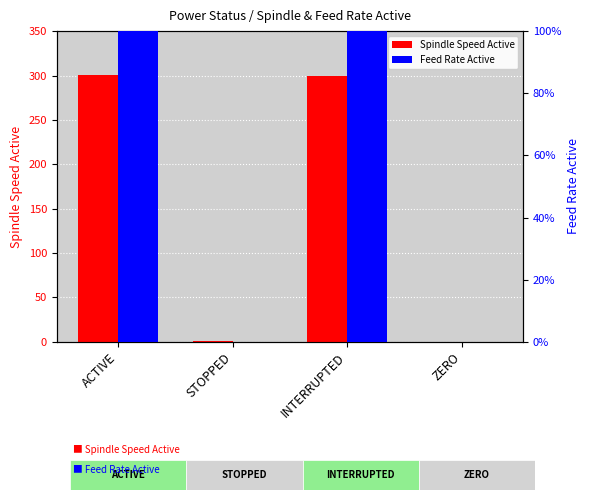

How many series are shown in this chart?

2